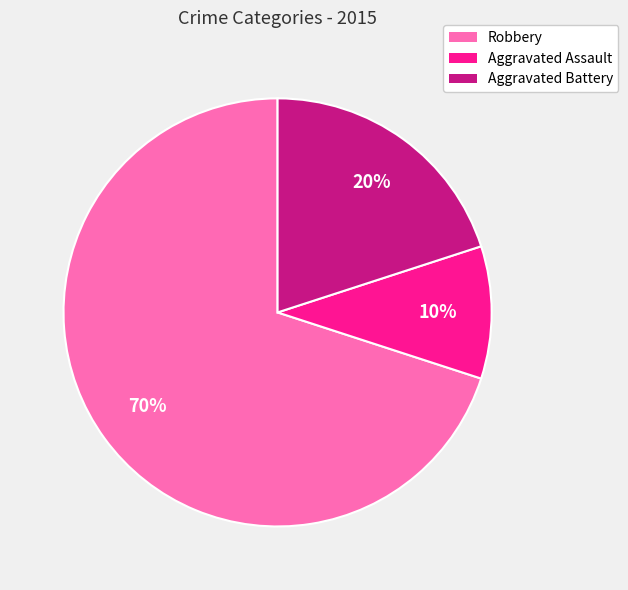

To the nearest percent, what is the average slice percentage?

33%